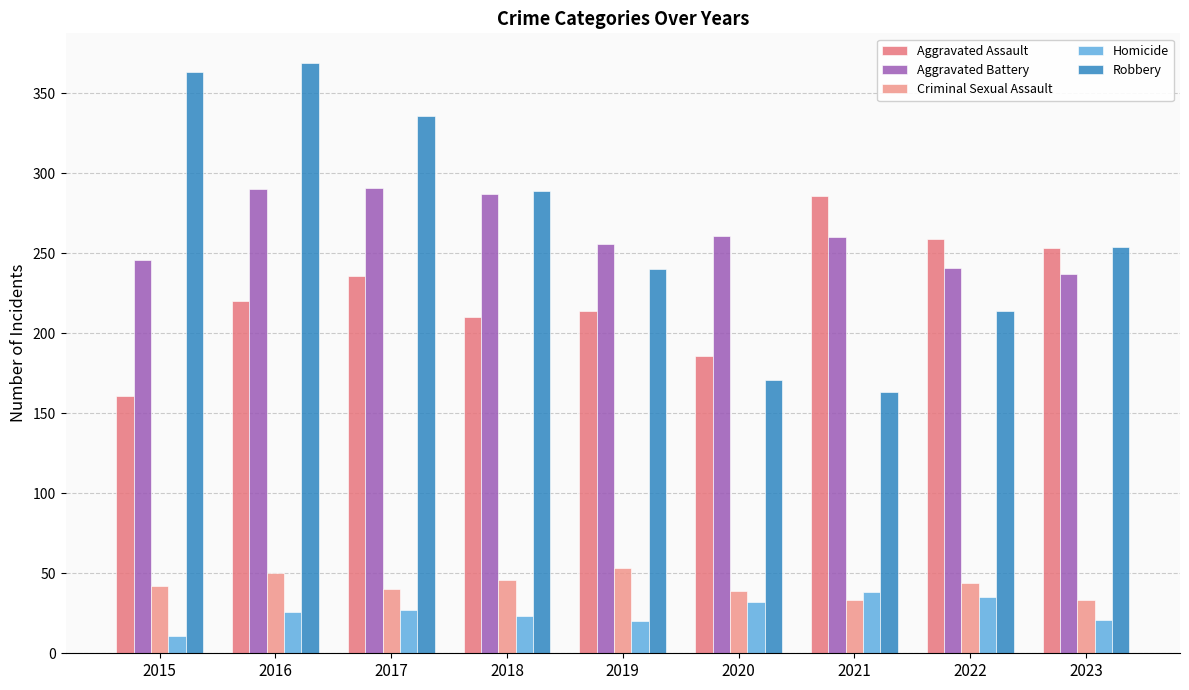

What are all the series names shown in the legend?

Aggravated Assault, Aggravated Battery, Criminal Sexual Assault, Homicide, Robbery